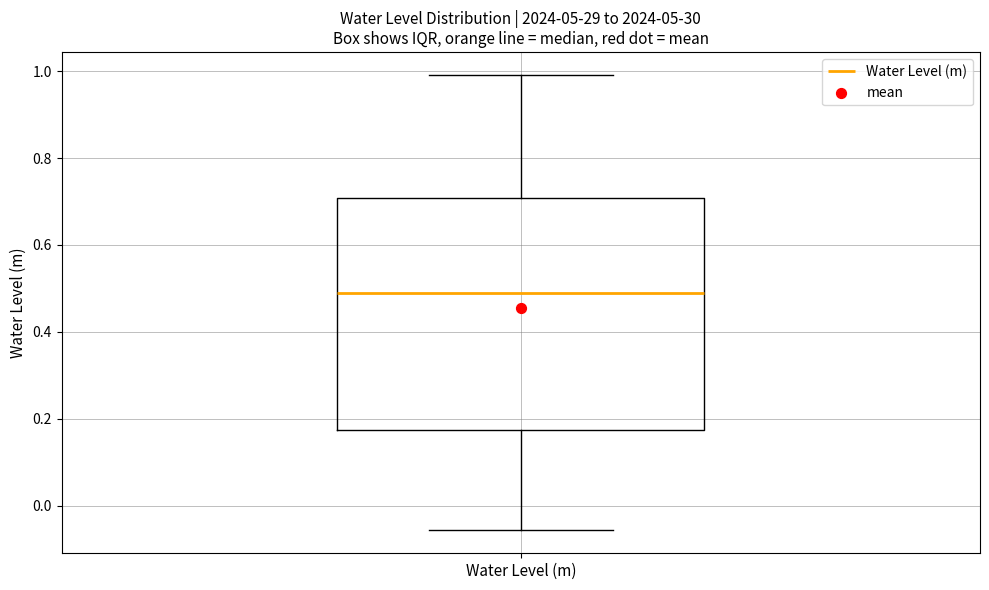

Where is the lower edge of the box for Water Level (m) on the y-axis? The values are not printed on the chart, so give them approximately, as read against the axis.

0.18